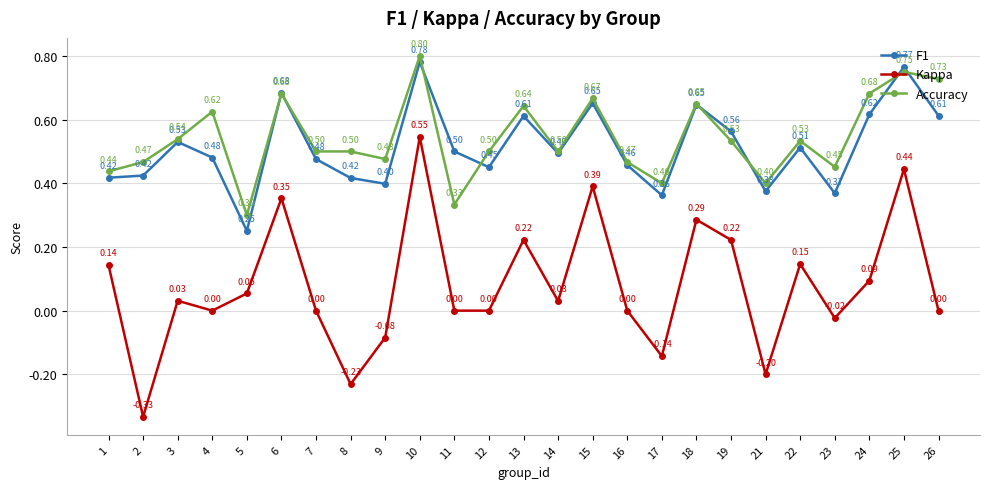

How many interior local valleys does the F1 series have?

7